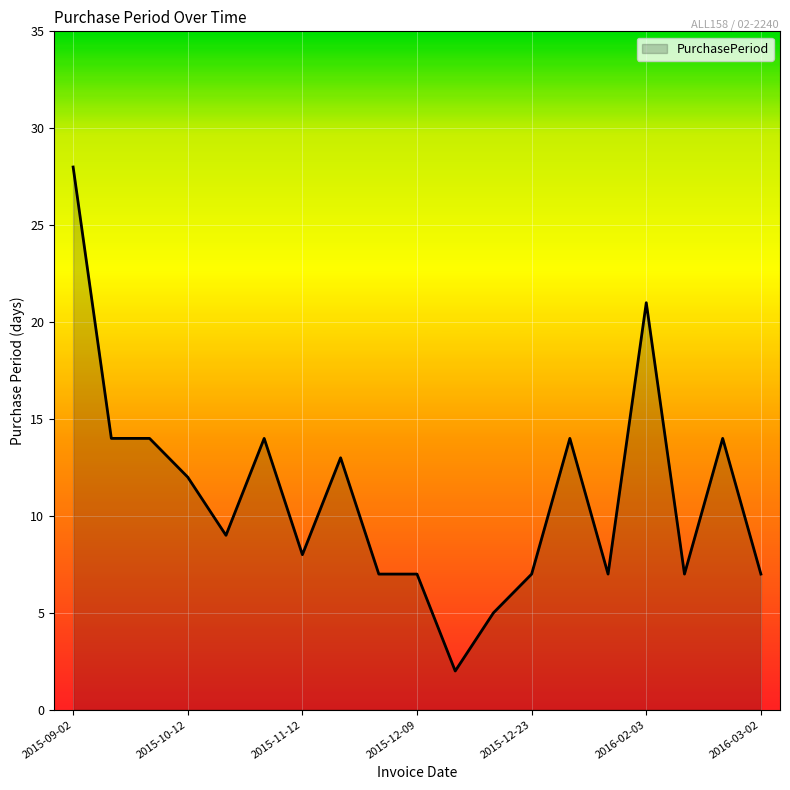

What is the difference between the maximum and minimum values?

26